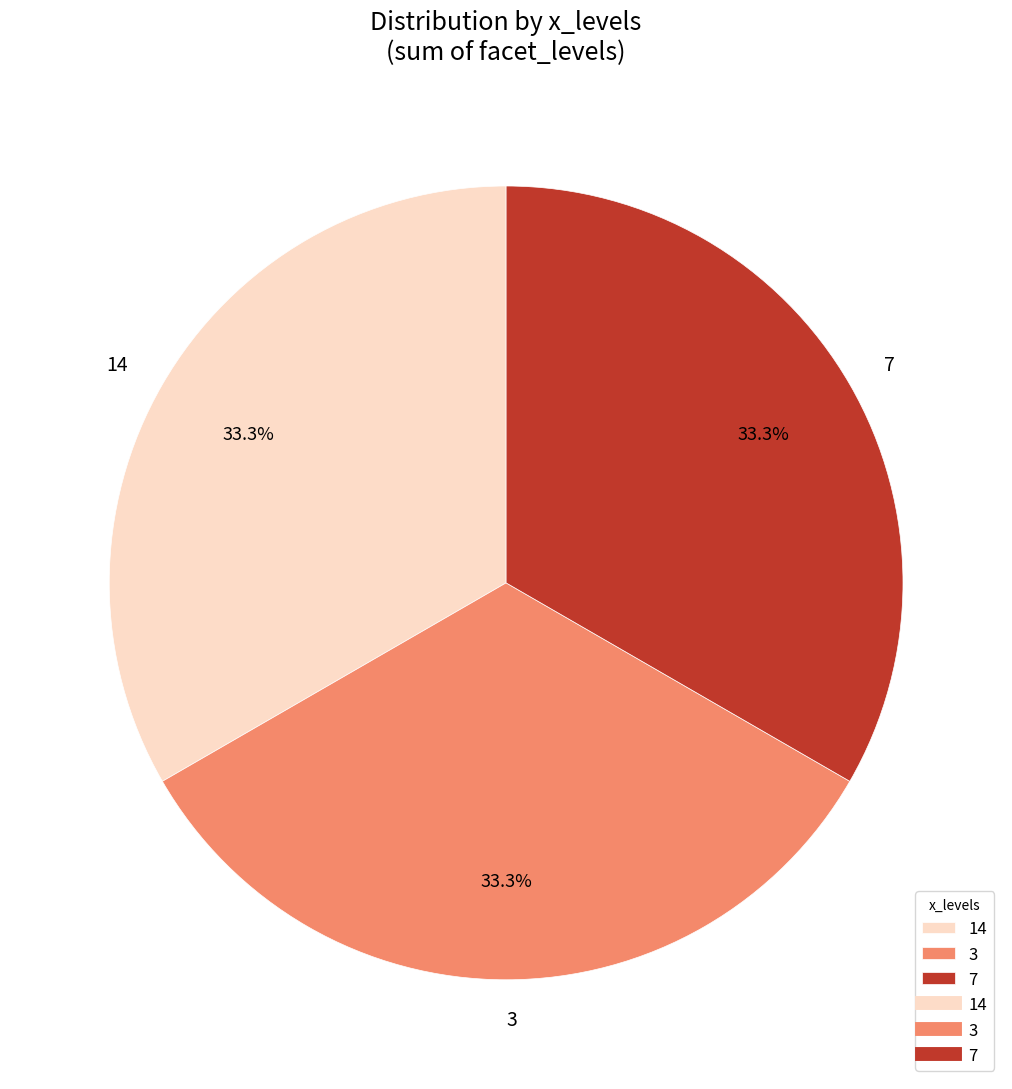

Does 7 represent more than half of the total?

No